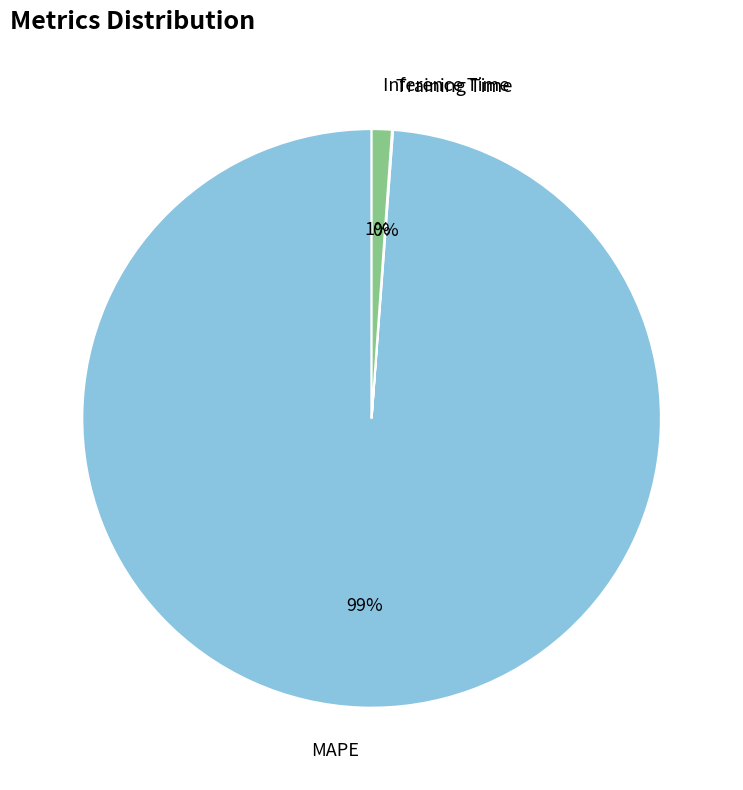

Is there any slice that represents more than half of the pie?

Yes